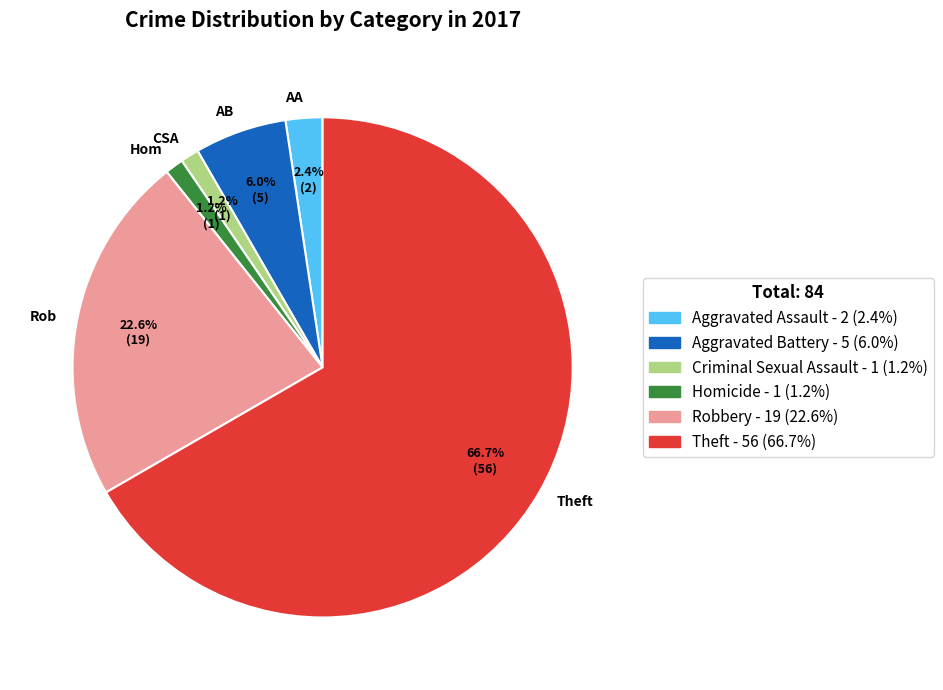

What percentage is the Theft slice, to the nearest percent?

67%